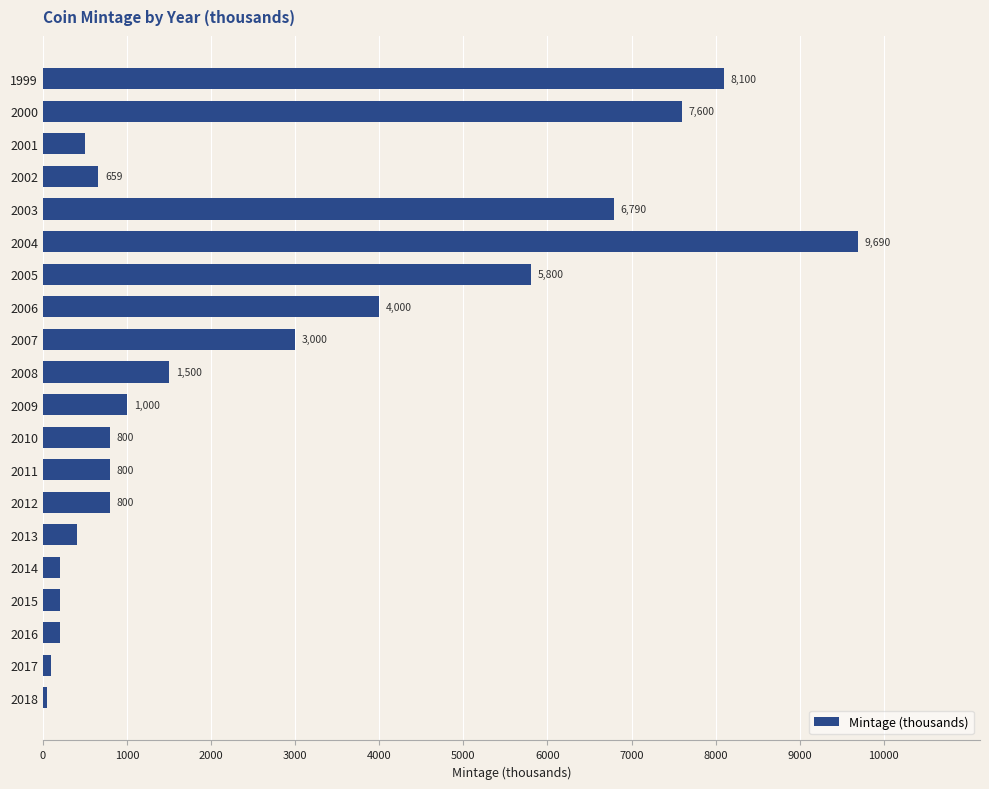

What is the difference between the maximum and second lowest values?

9590